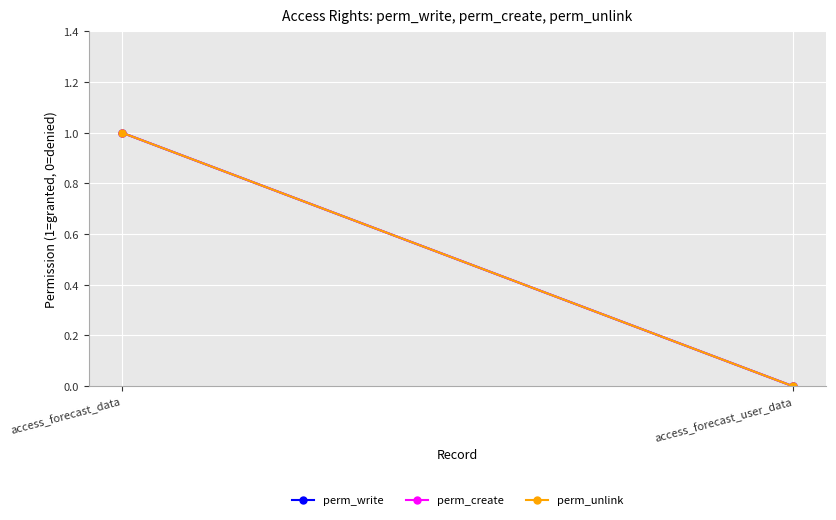

How many distinct data groups are displayed?

3